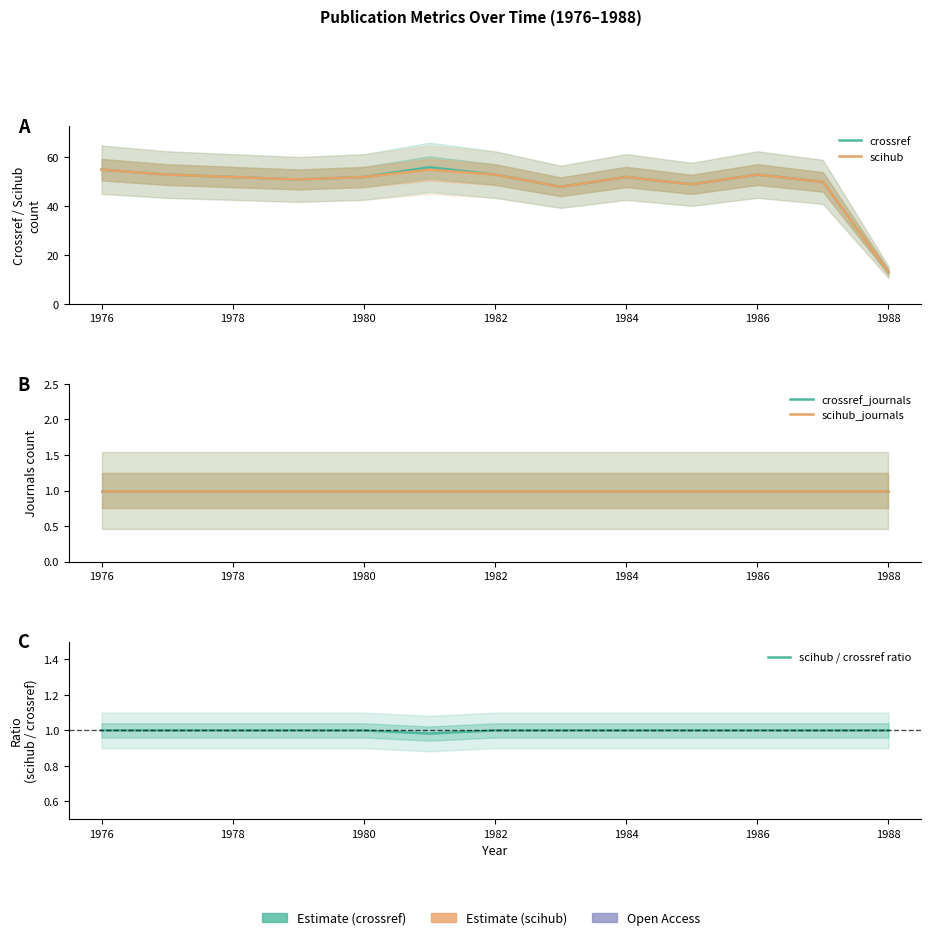

Which series has the largest total across all categories?

crossref